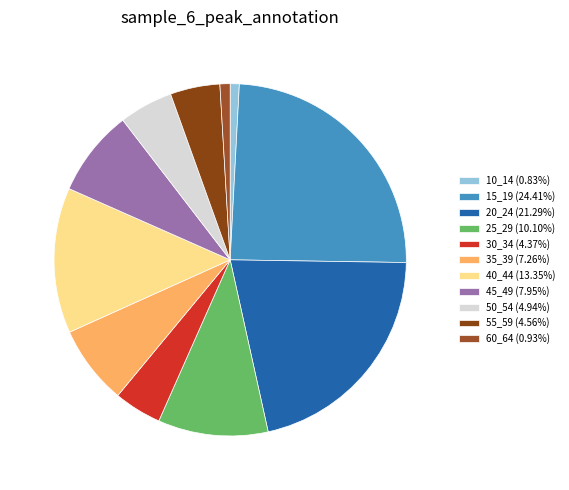

How many slices are in this pie chart?

11